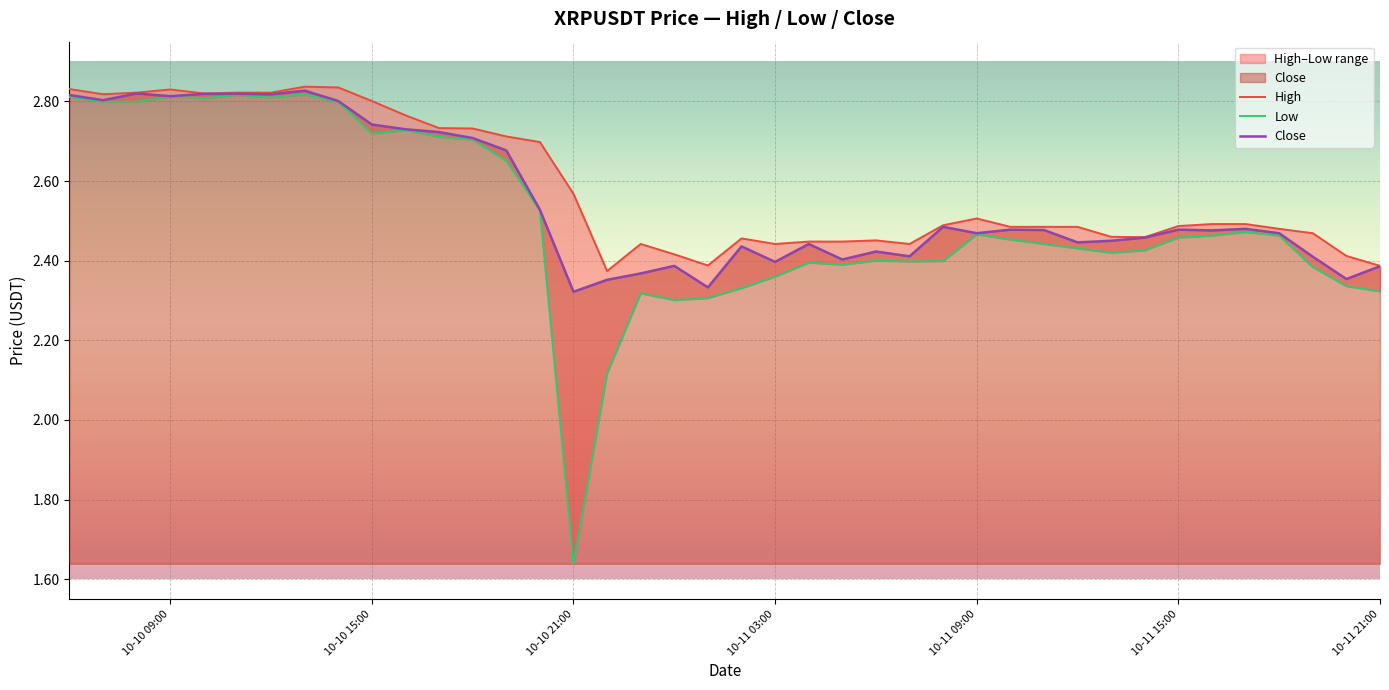

The Close series shows 4.4 at 10-11 15:00. True or false?

False